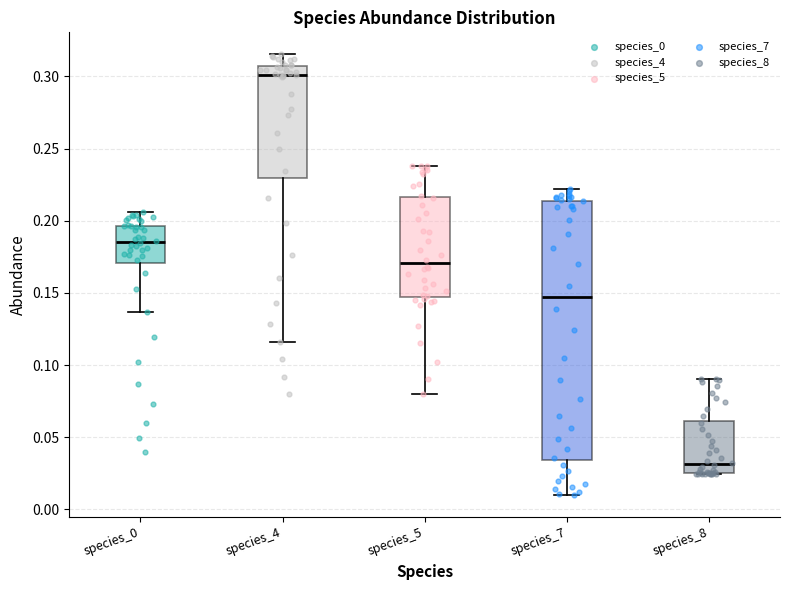

Where is the lower edge of the box for species_8 on the y-axis? The values are not printed on the chart, so give them approximately, as read against the axis.

0.025